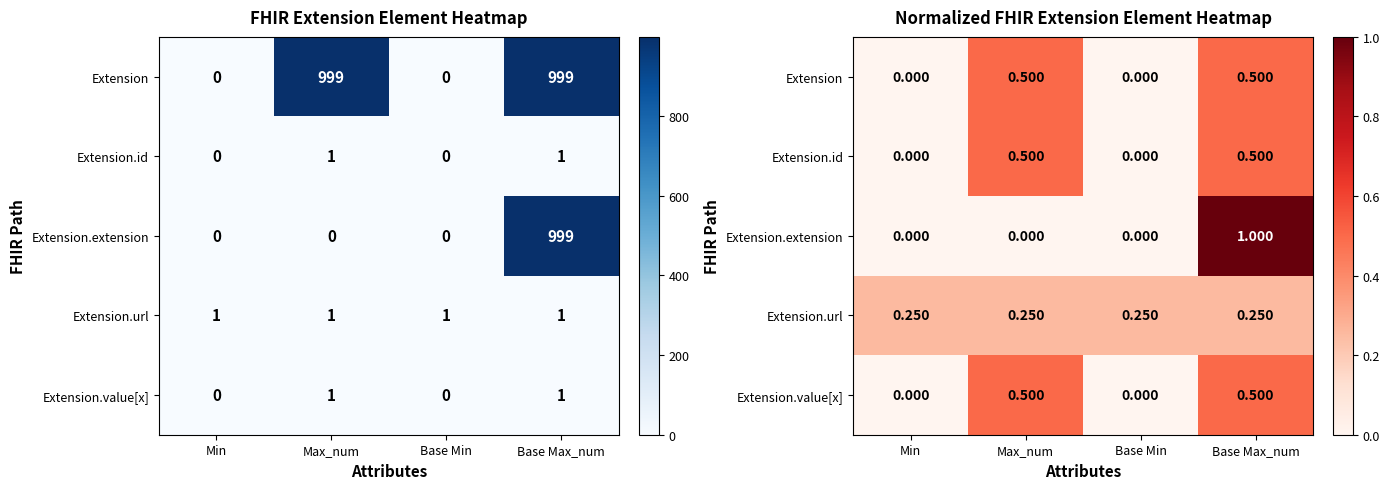

At which label is Extension.extension closest to 0?

Min